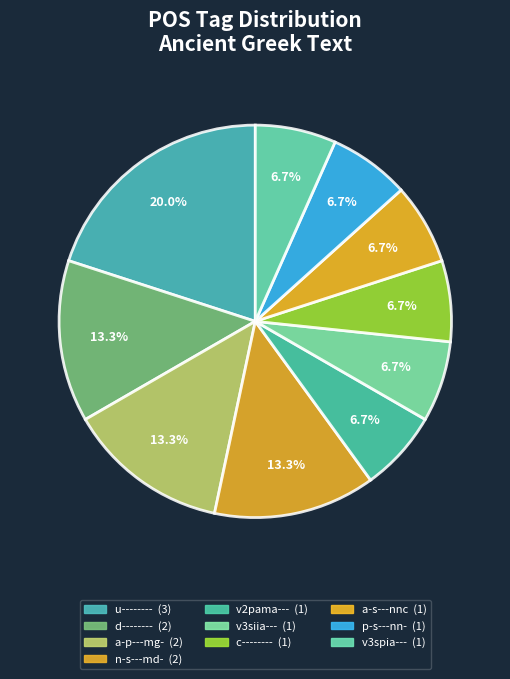

What percentage is the a-p---mg- slice, to the nearest percent?

13%